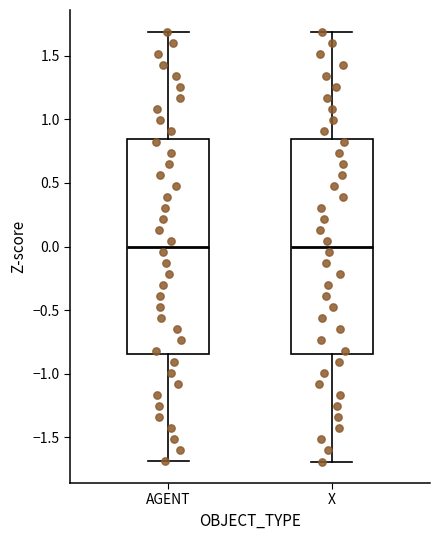

Reading left to right, read every box against the y-axis: the position of its median line, the range the box covers, and the ends of its whiskers. The values are not printed on the chart, so give them approximately, as read against the axis.

AGENT: median 0.00, box -0.85 to 0.85, whiskers -1.70 to 1.70
X: median 0.00, box -0.85 to 0.85, whiskers -1.70 to 1.70